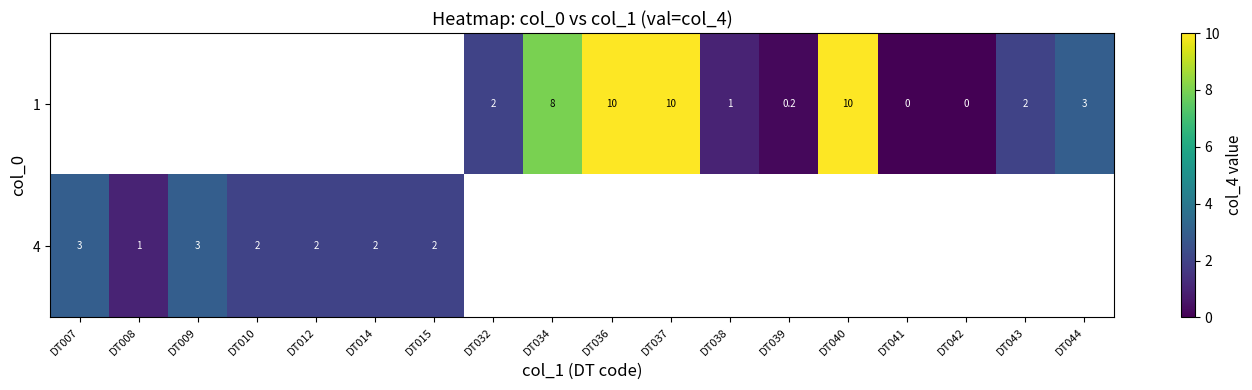

What is the greatest value displayed?

10.0